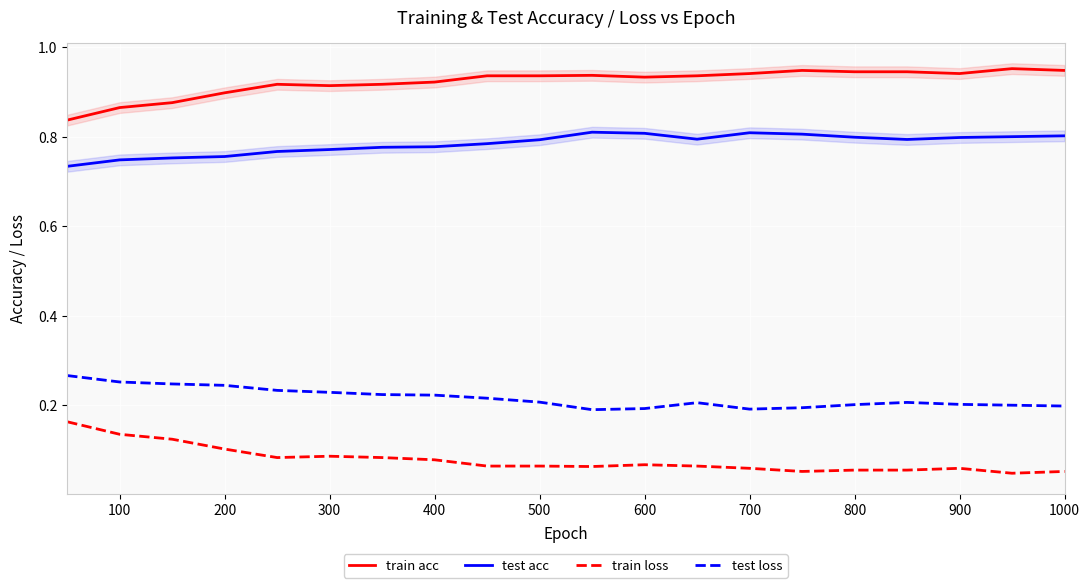

True or false: test acc and test loss intersect in this chart.

False